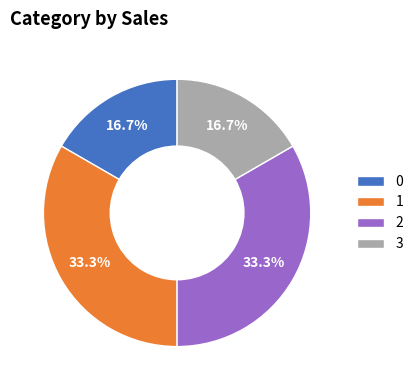

The 1 slice represents 25% of the pie. True or false?

False